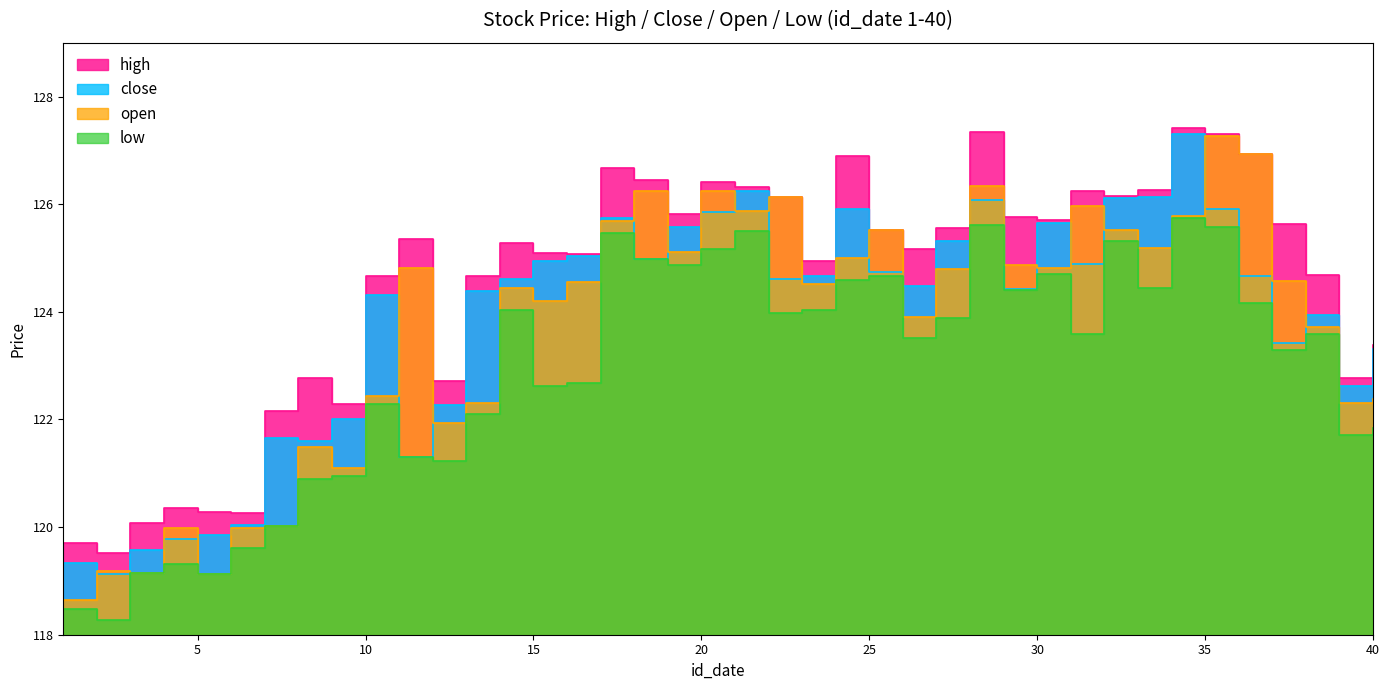

The close series shows 125.8 at 17. True or false?

True